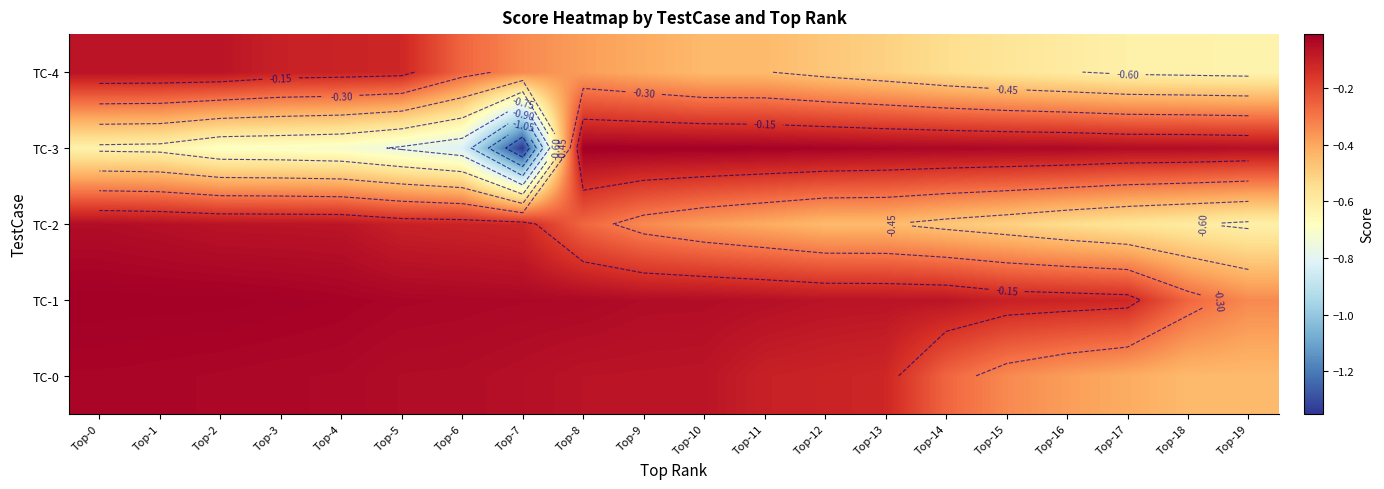

Is the value of TC-4 at Top-0 greater than the value of TC-1 at Top-5?

No